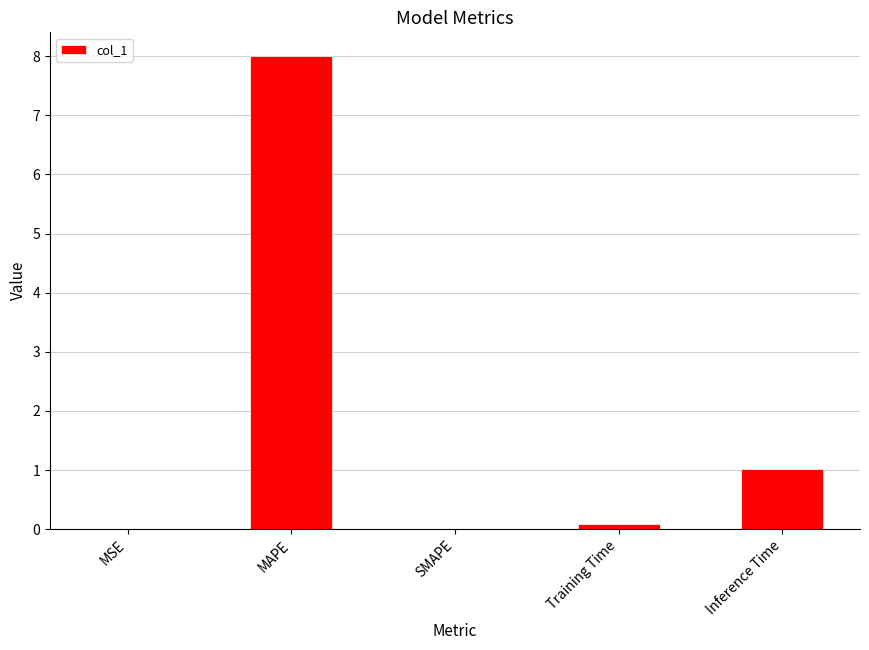

The chart shows a value of 0.0 at SMAPE. True or false?

True